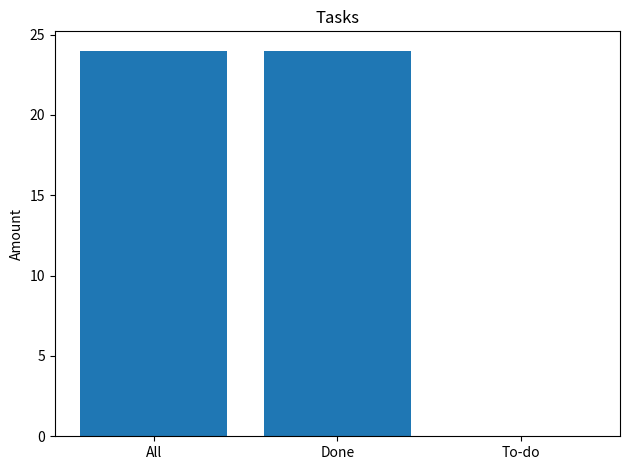

What is the maximum value shown in the chart?

24